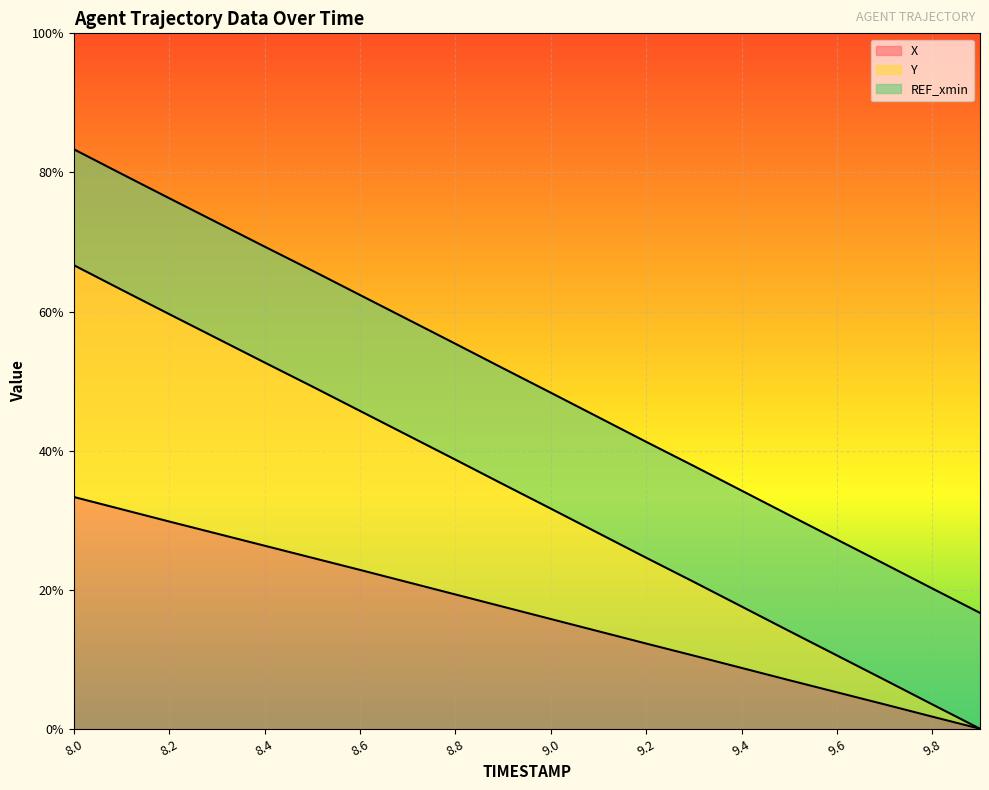

What is the value of the X point at the 8th from the left?

0.2